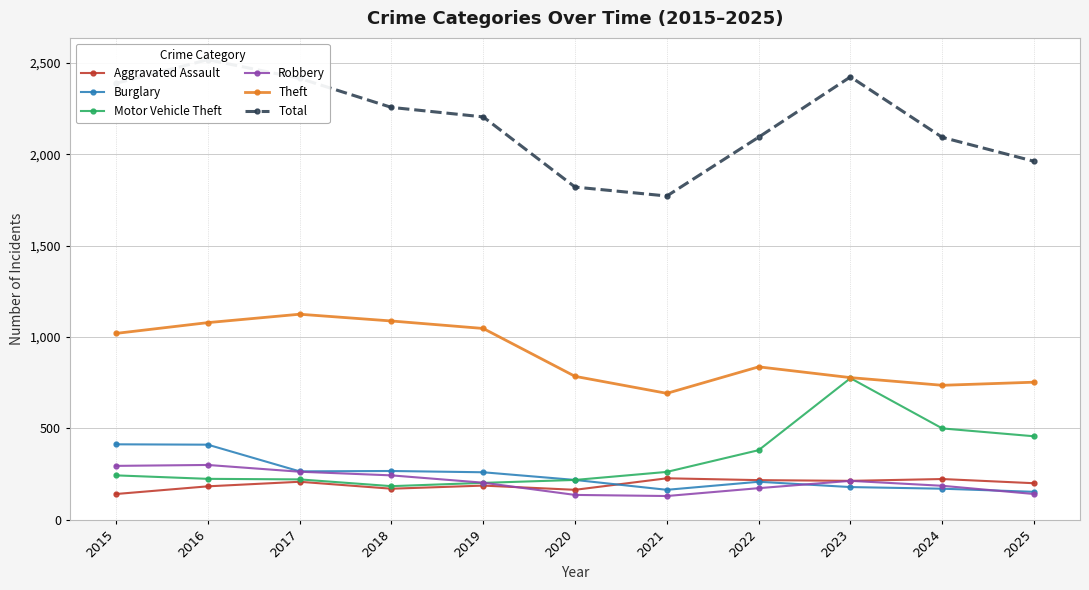

What is the difference between the maximum and minimum values in the Theft series?

433